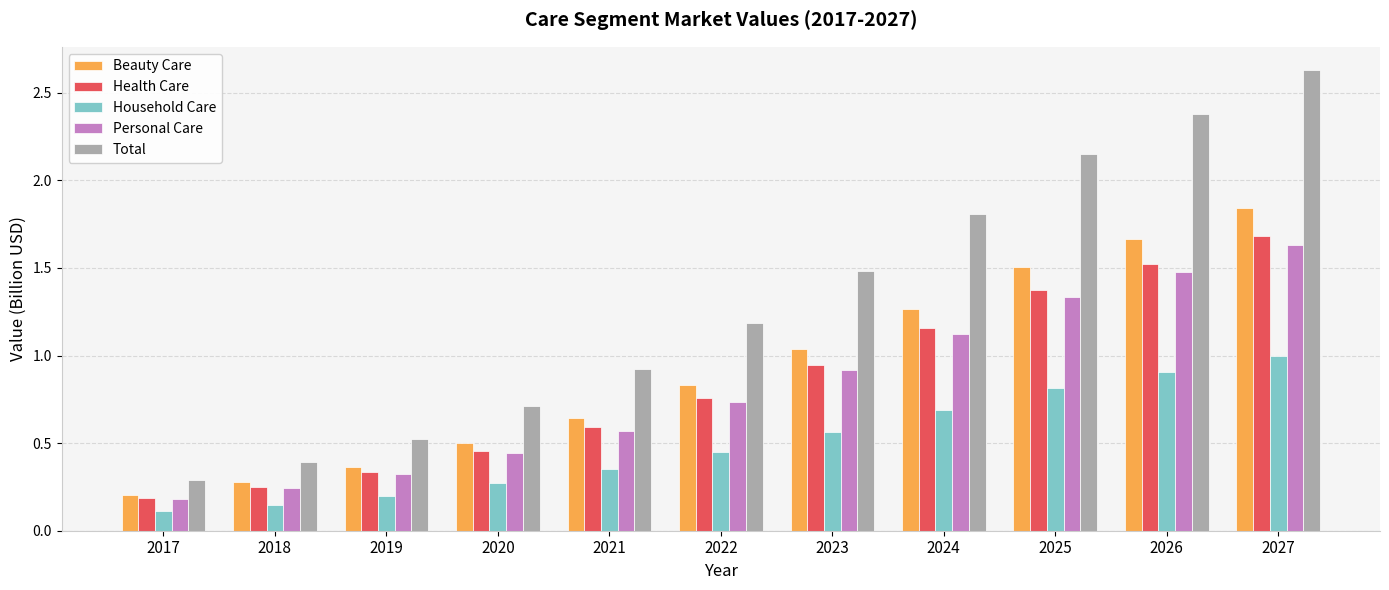

At which category is the sum across all series the highest?

2027